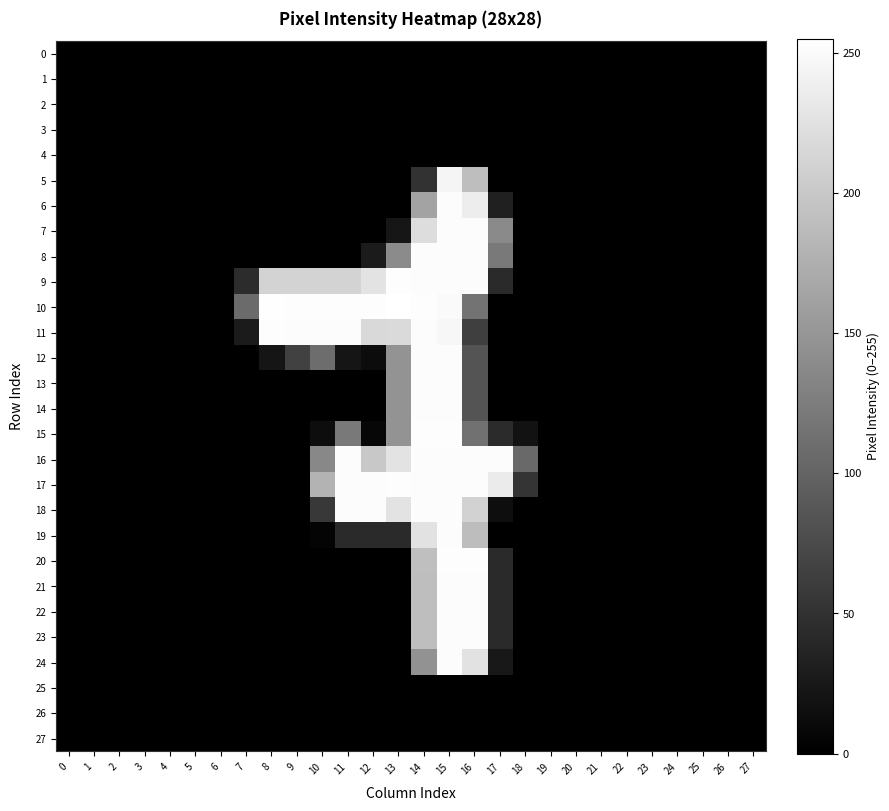

What is the maximum value shown in the chart?

255